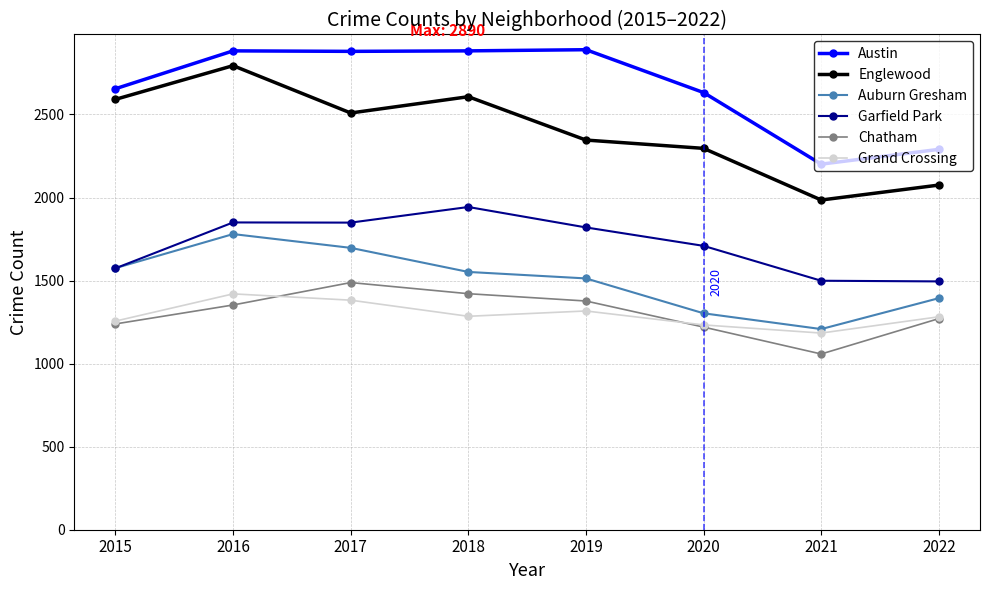

At which category does Garfield Park reach its first local valley?

2017